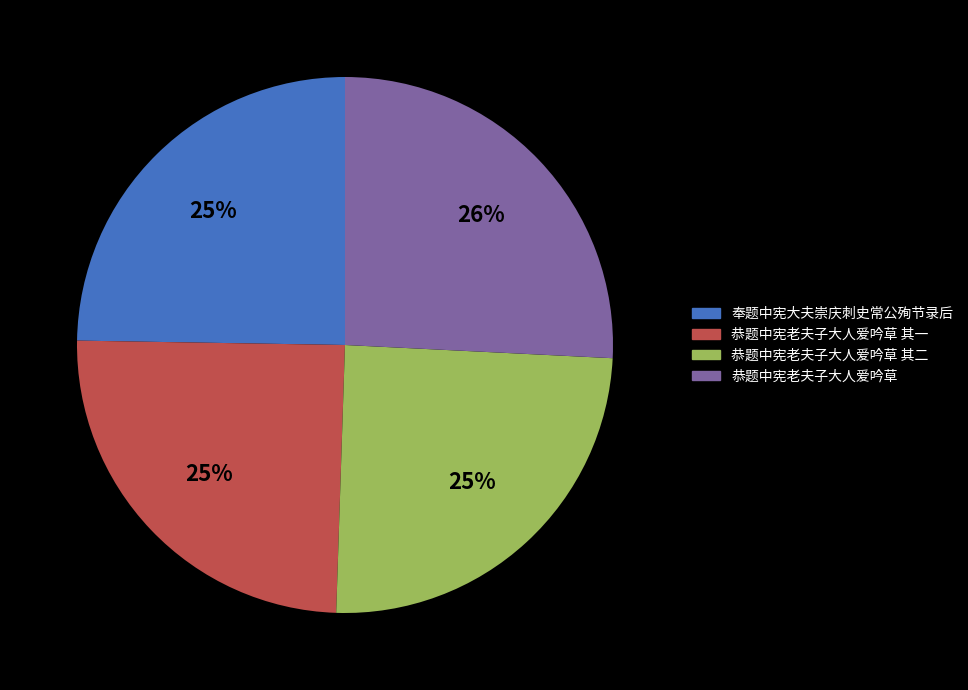

Combined, do 恭题中宪老夫子大人爱吟草 其一 and 奉题中宪大夫崇庆刺史常公殉节录后 account for over 50%?

No